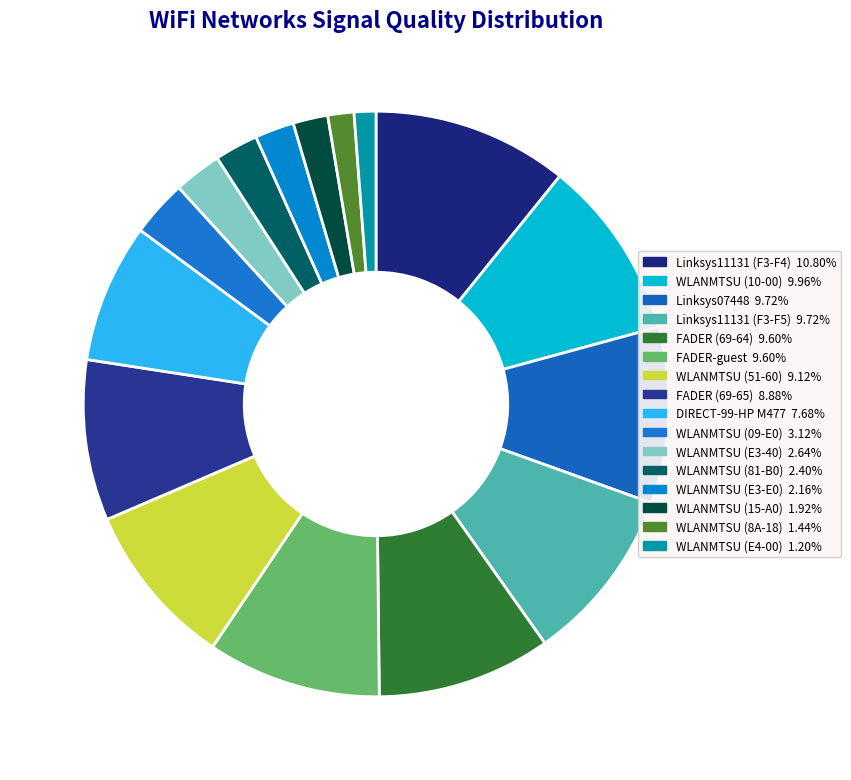

Count the number of slices in the pie.

16